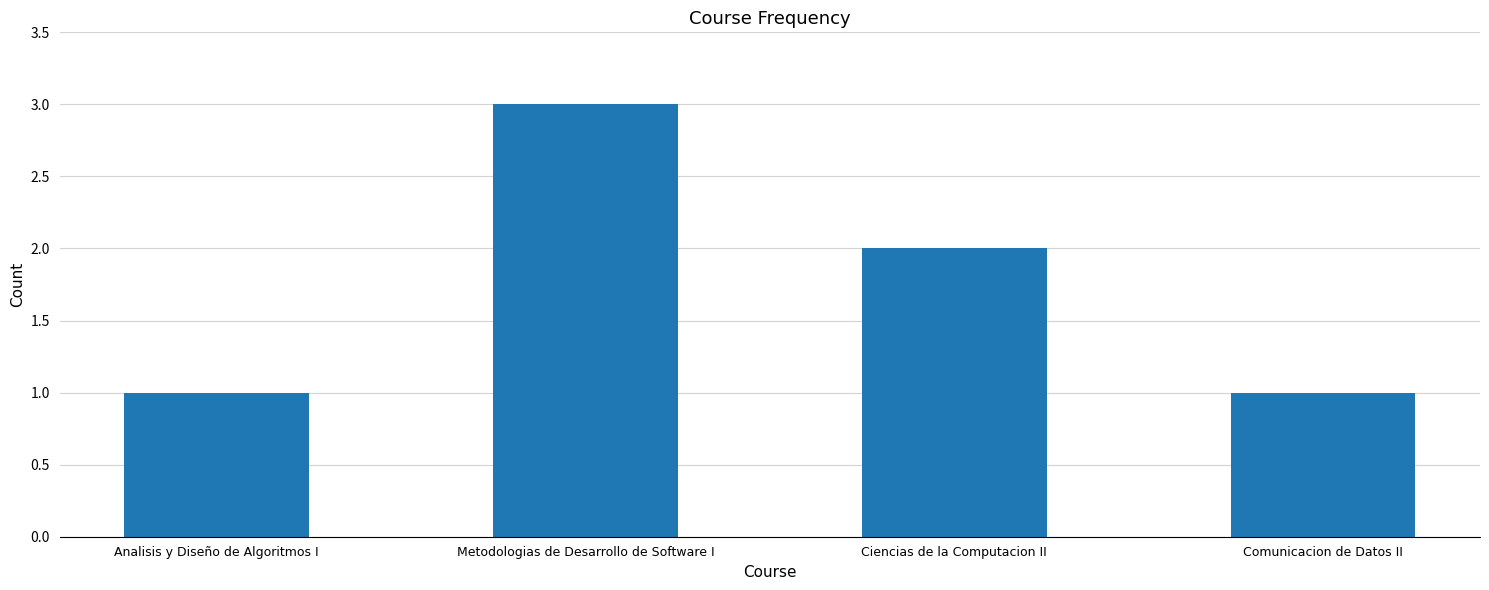

Between Comunicacion de Datos II and Ciencias de la Computacion II, which is larger?

Ciencias de la Computacion II